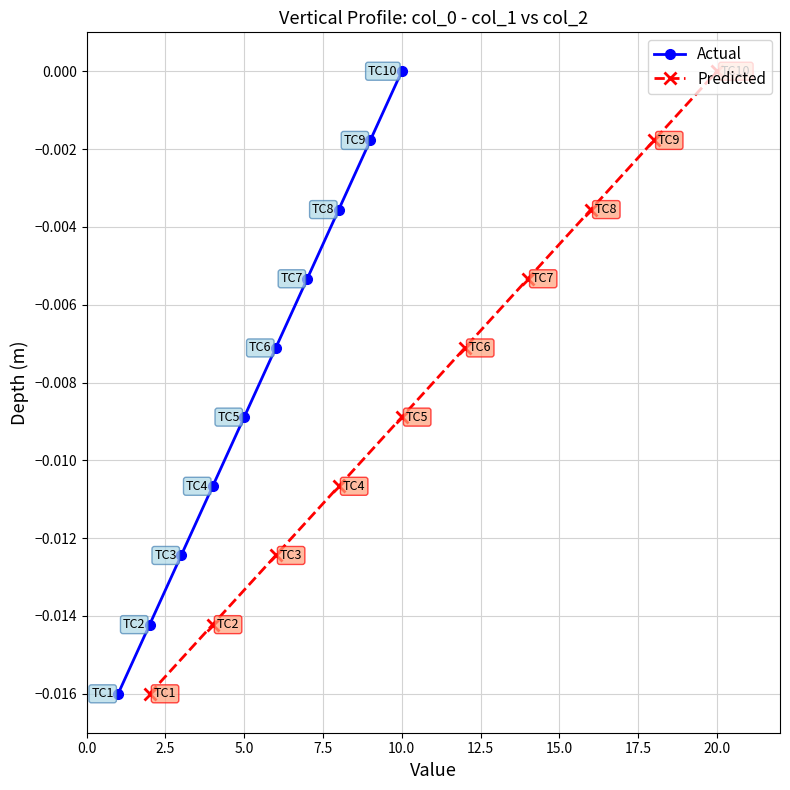

At which label does Actual reach its peak?

10.0